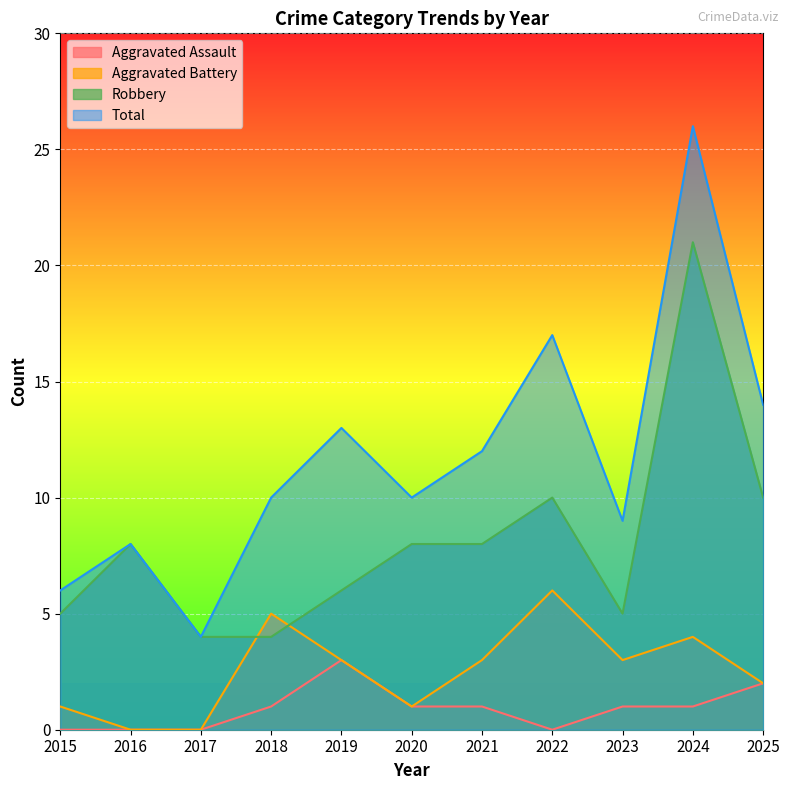

The Aggravated Battery series shows 1 at 2018. True or false?

False